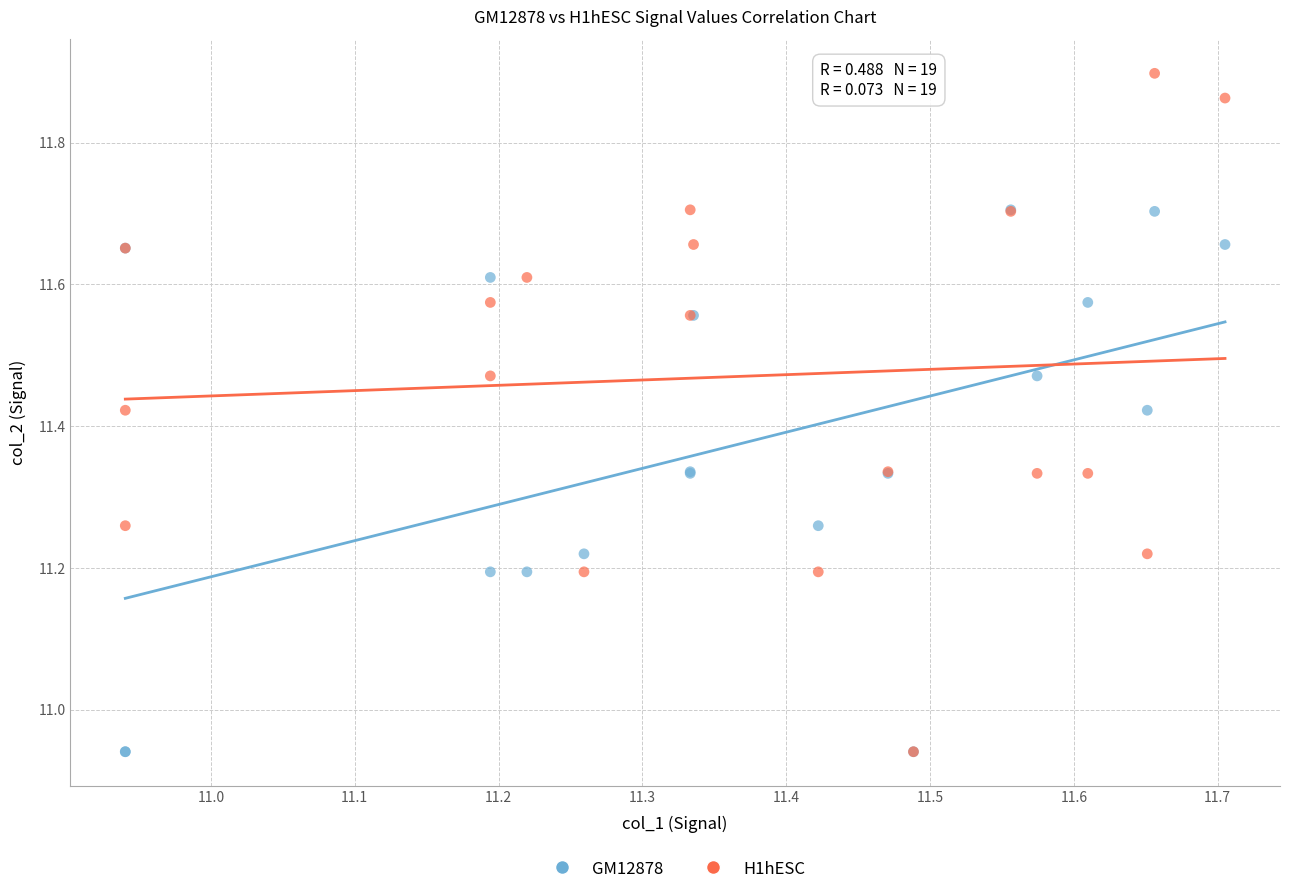

Which series has the largest Y range (max minus min)?

H1hESC